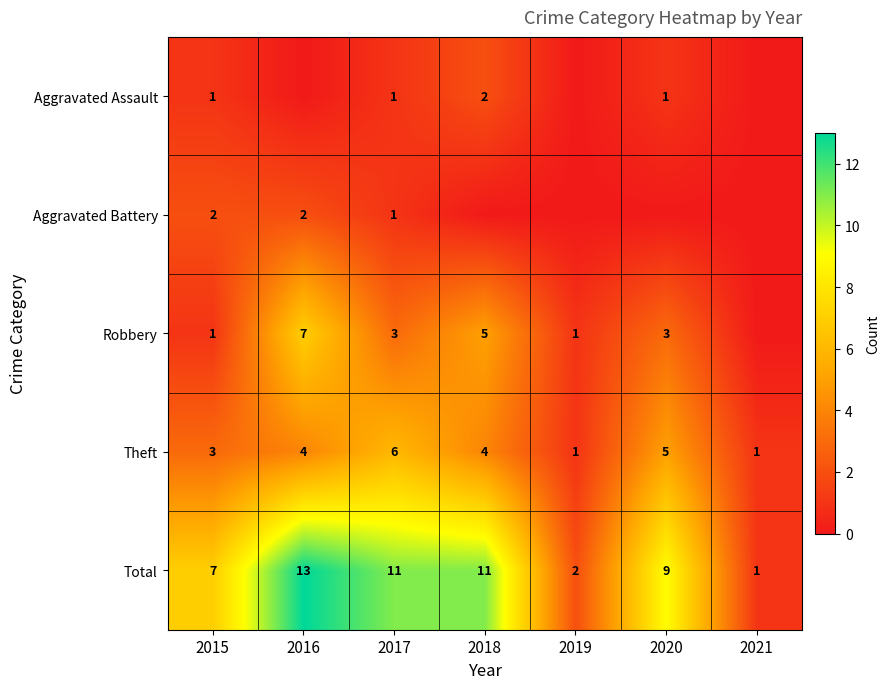

Is it true that Total equals 11 at 2017?

True